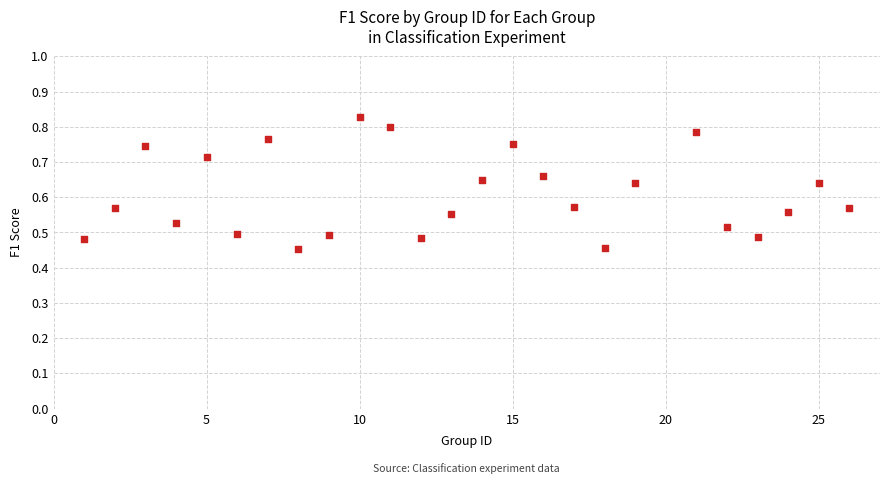

What is the range of Y values (max minus min)?

0.4